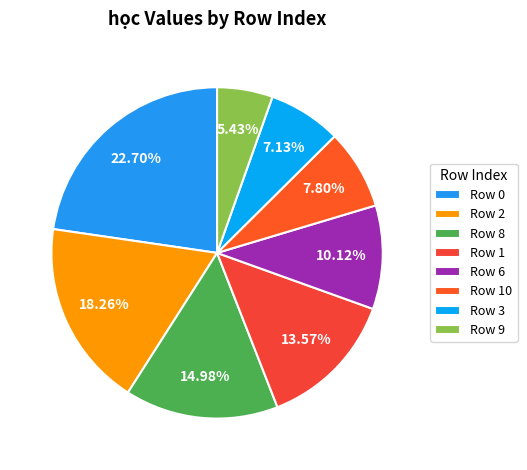

Rank the categories by value from highest to lowest.

Row 0, Row 2, Row 8, Row 1, Row 6, Row 10, Row 3, Row 9